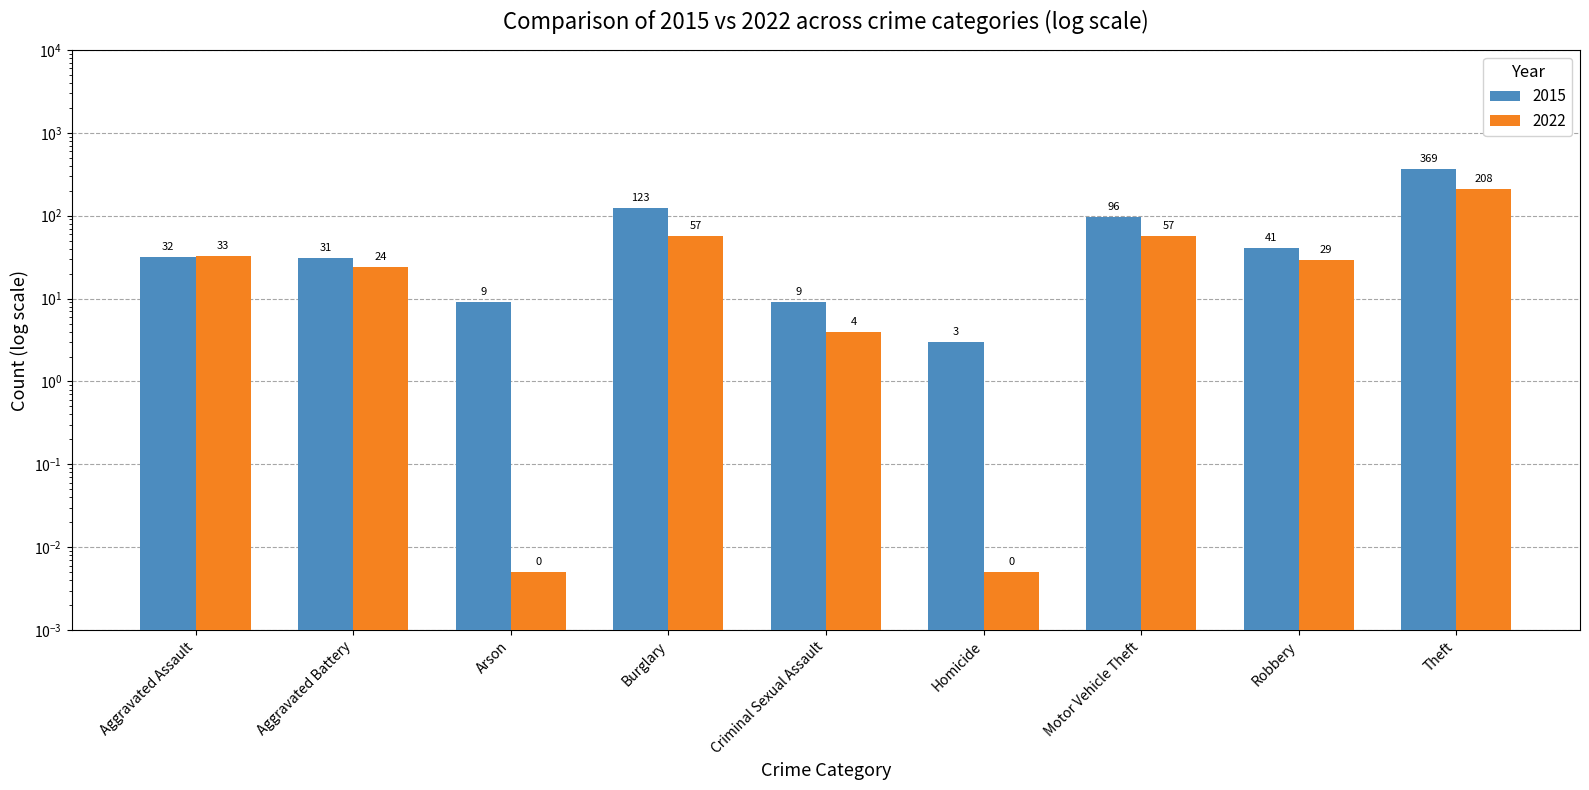

How many groups of bars are there?

9